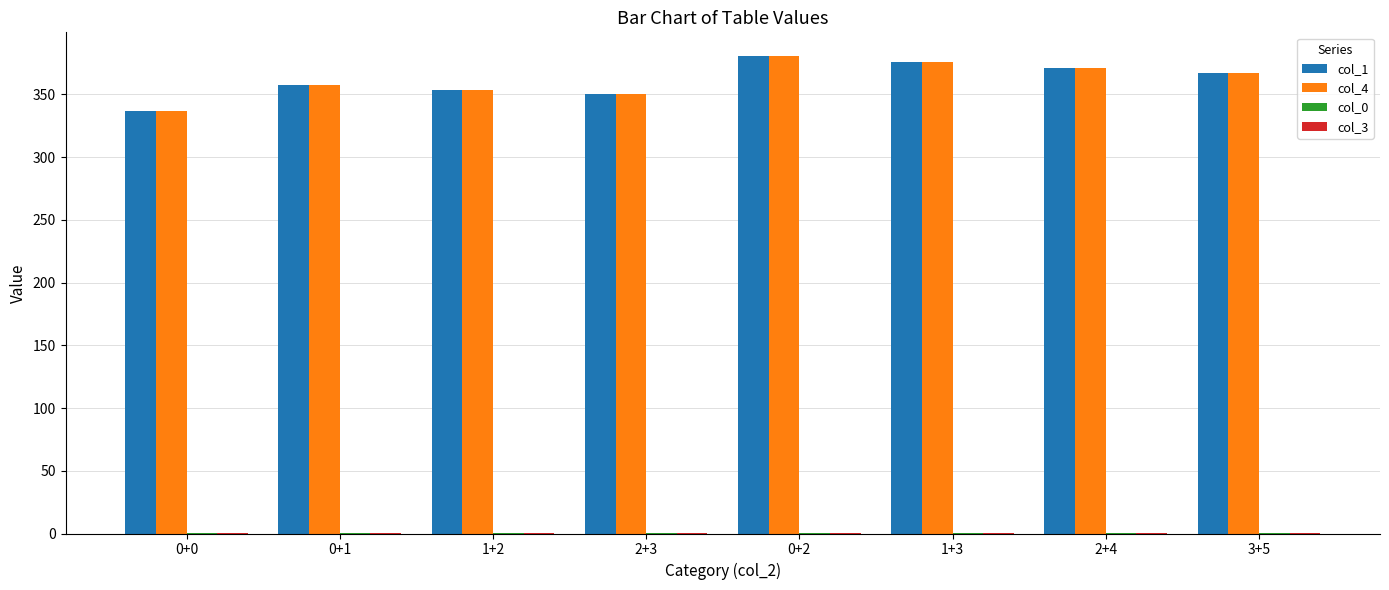

The col_4 series shows 337.1 at 0+0. True or false?

True